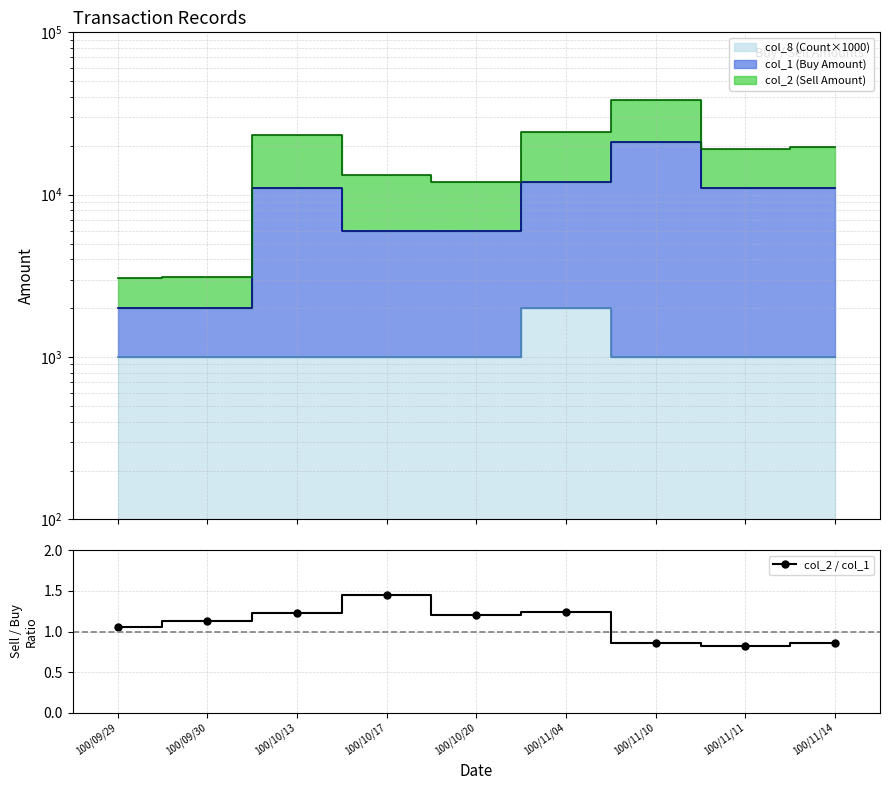

What is the label of the 1st point from the right?

100/11/14